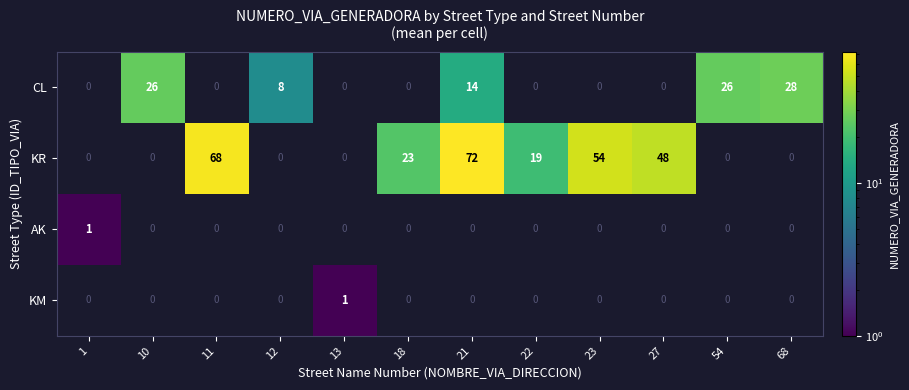

What is the difference between the maximum and minimum values in the KR series?

72